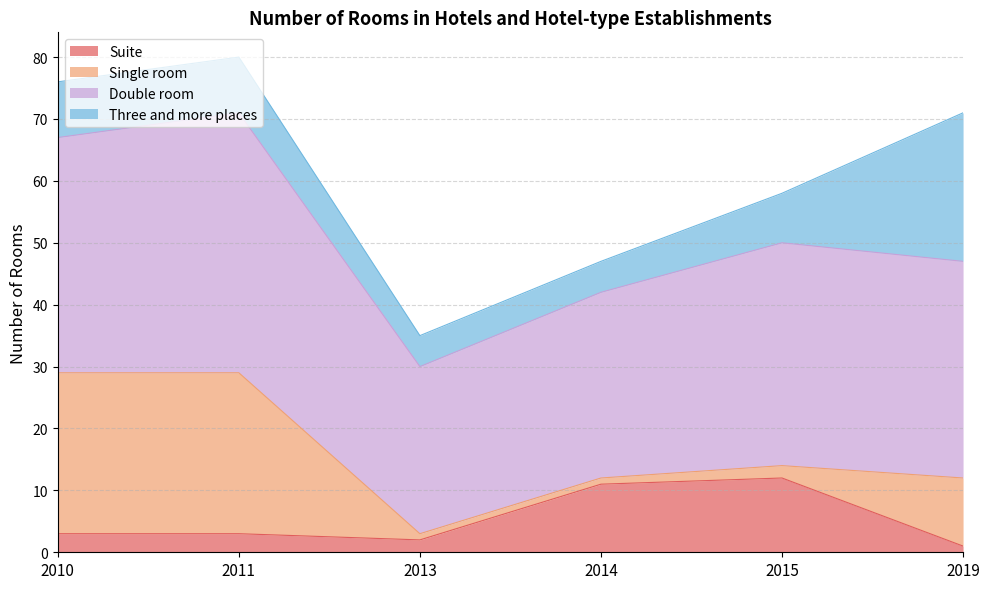

Read the Suite value at 2013.

2